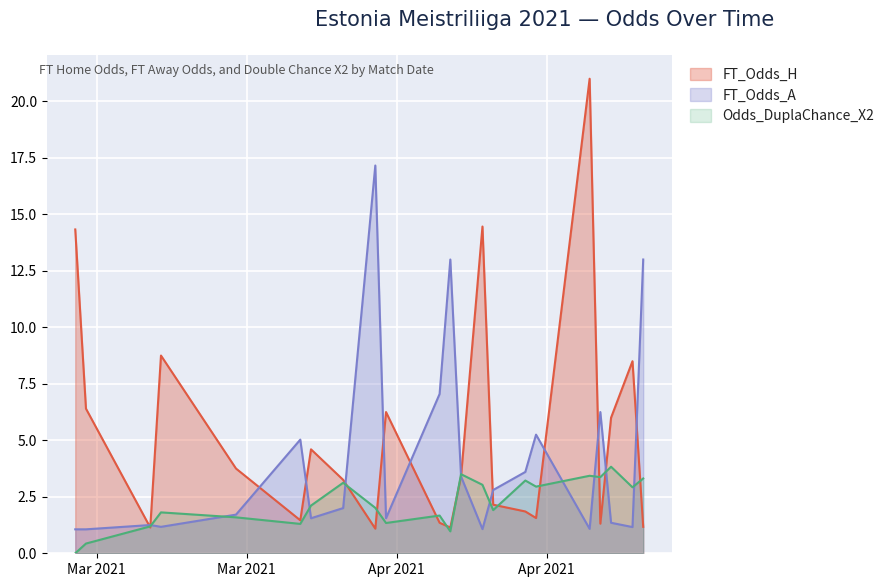

True or false: Odds_DuplaChance_X2 has more than 2 interior local peaks.

True